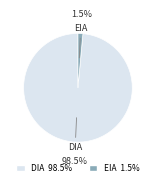

Count the number of slices in the pie.

2